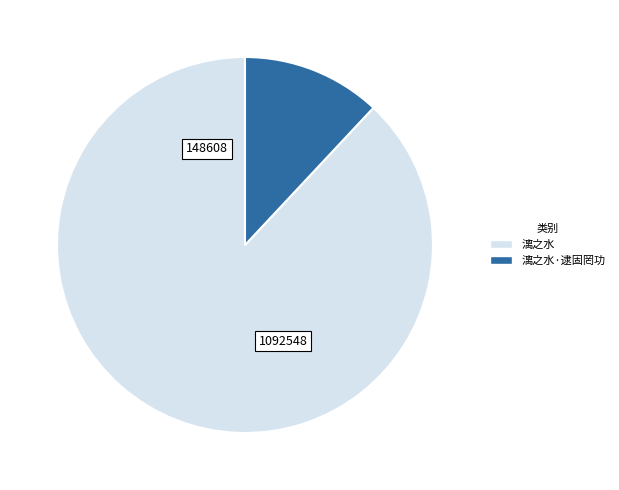

Count the number of slices in the pie.

2